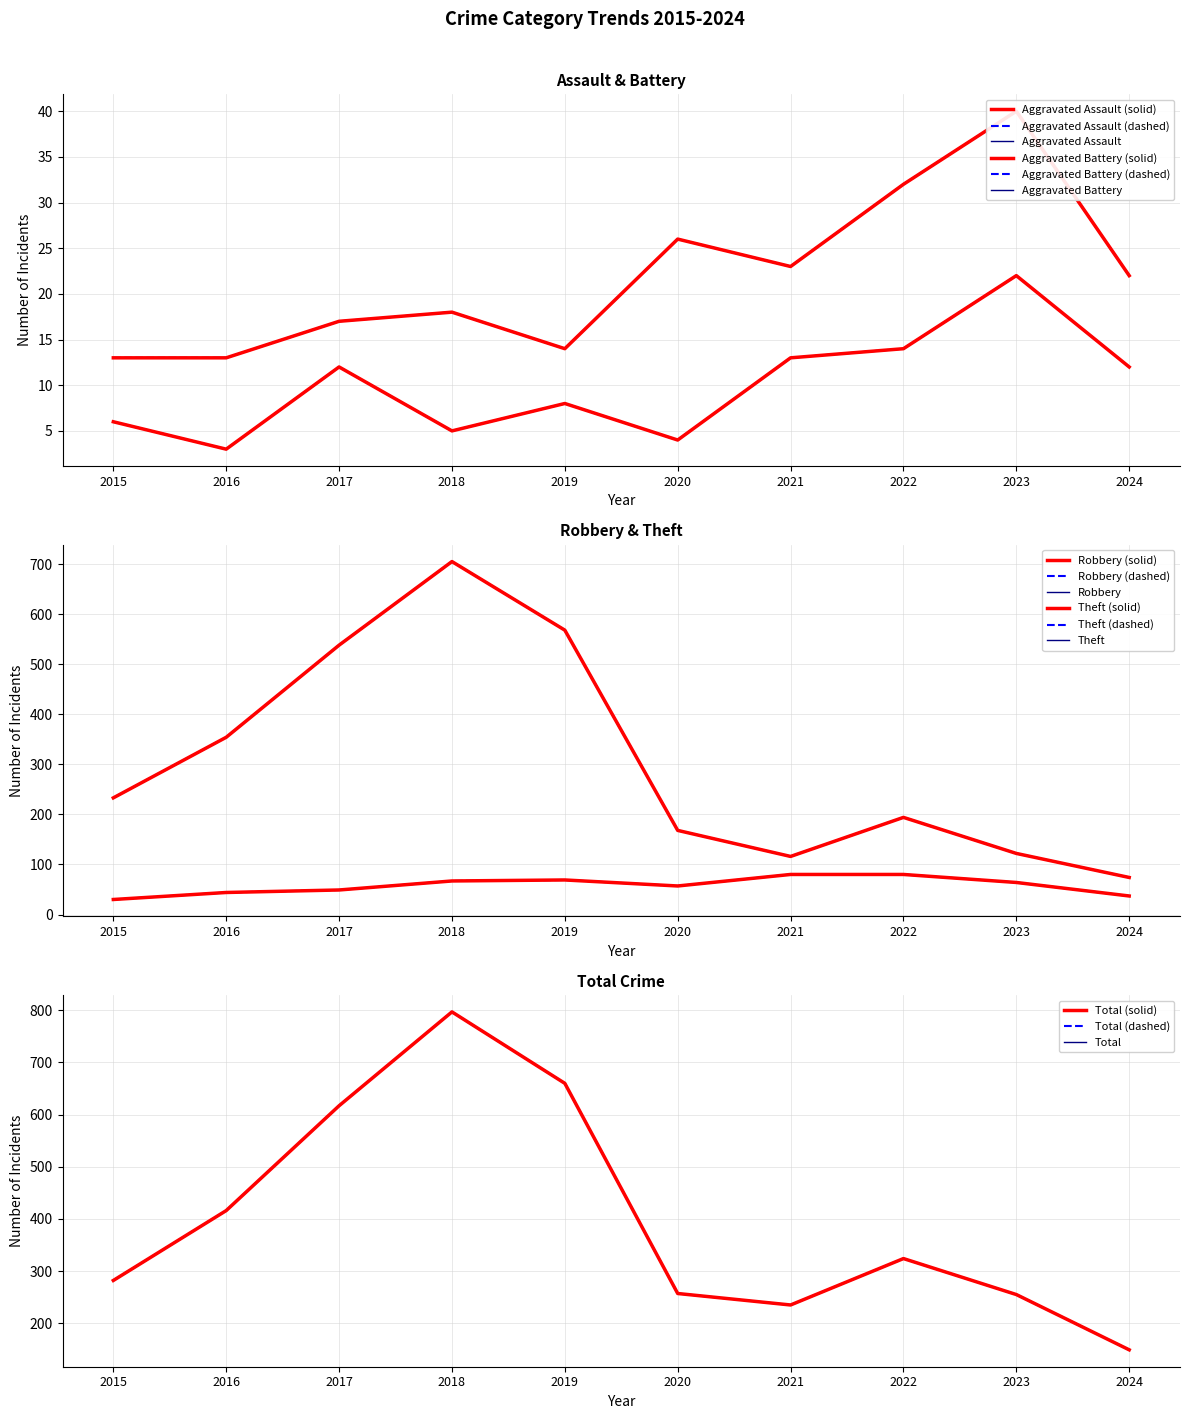

Count the number of data series in this chart.

5